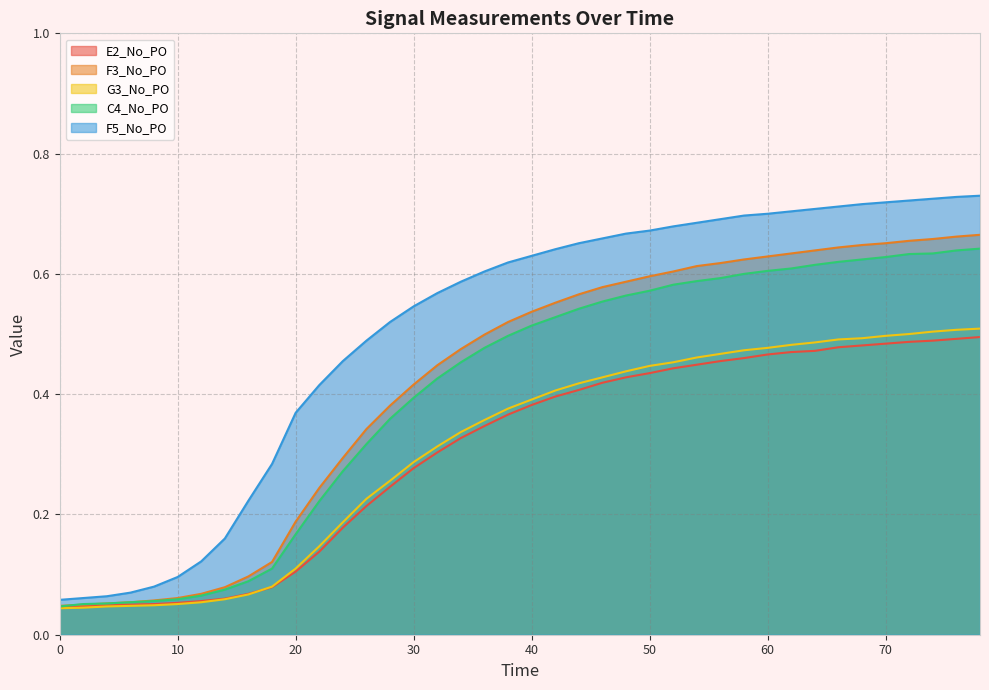

True or false: E2_No_PO and F3_No_PO intersect in this chart.

False